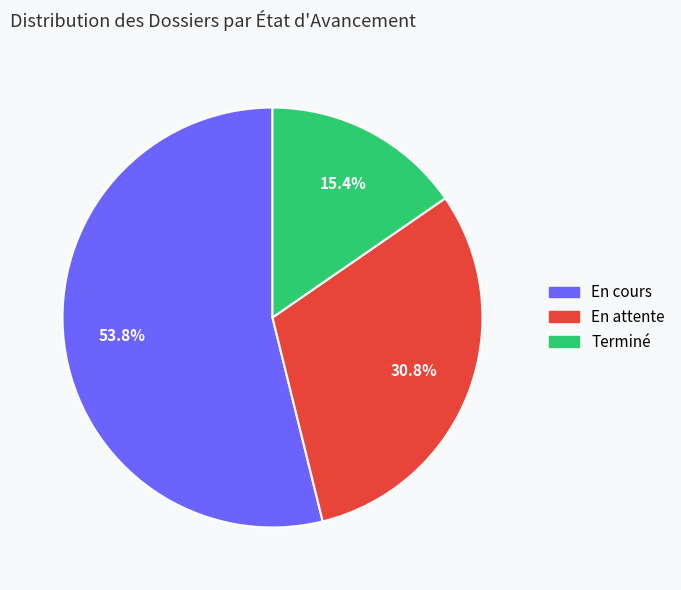

To the nearest percent, what is the difference between the En attente and En cours slice percentages?

23%